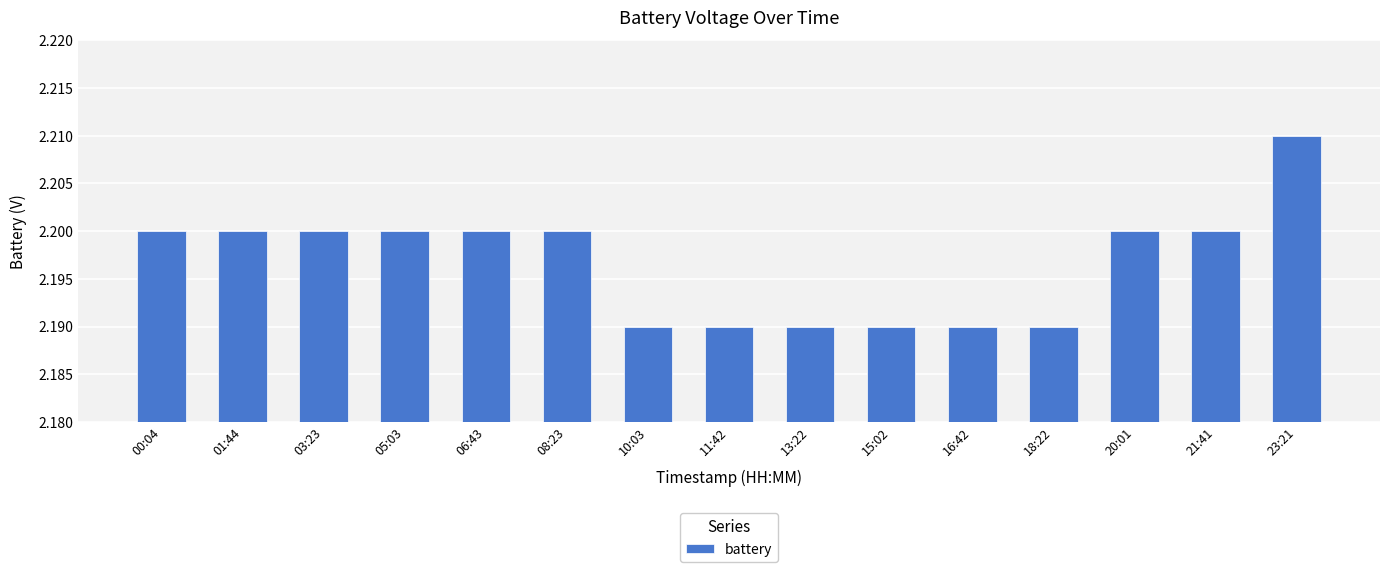

How many distinct data groups are displayed?

1